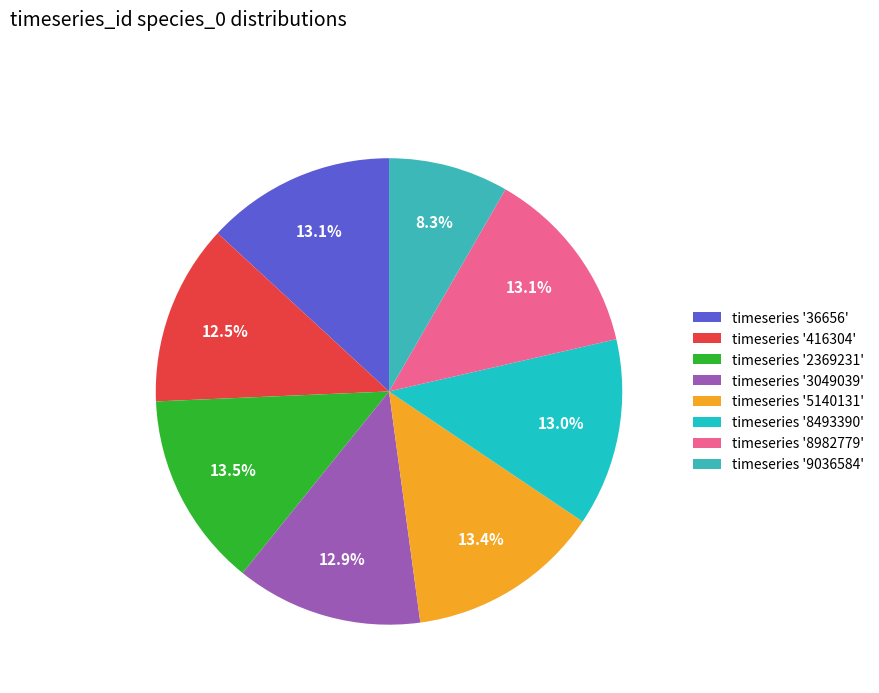

Which category has the smallest portion of the pie?

timeseries '9036584'